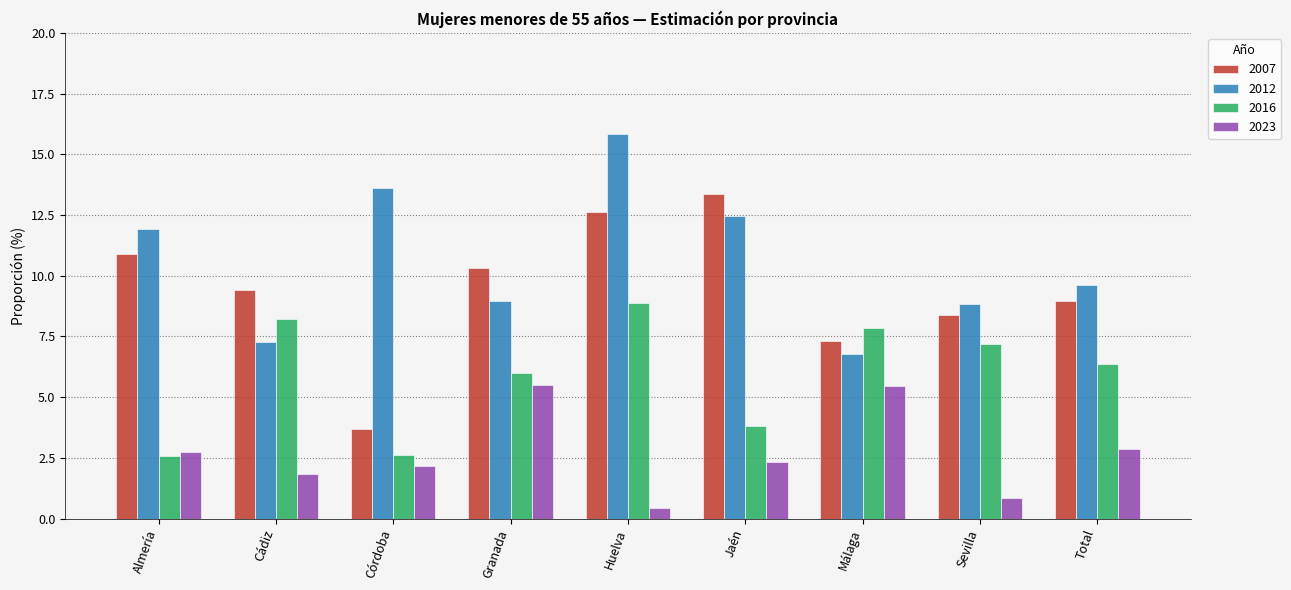

How many data points in 2023 are above 2?

6